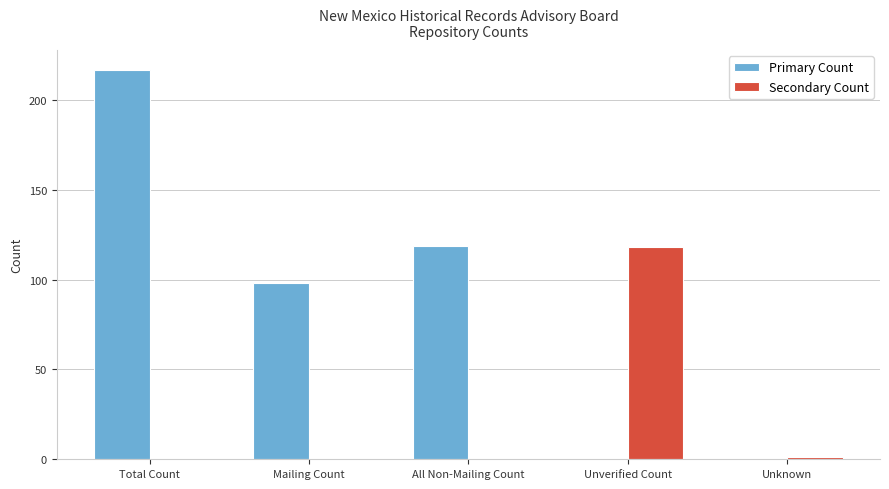

Between Total Count and All Non-Mailing Count, which series saw the biggest shift?

Primary Count